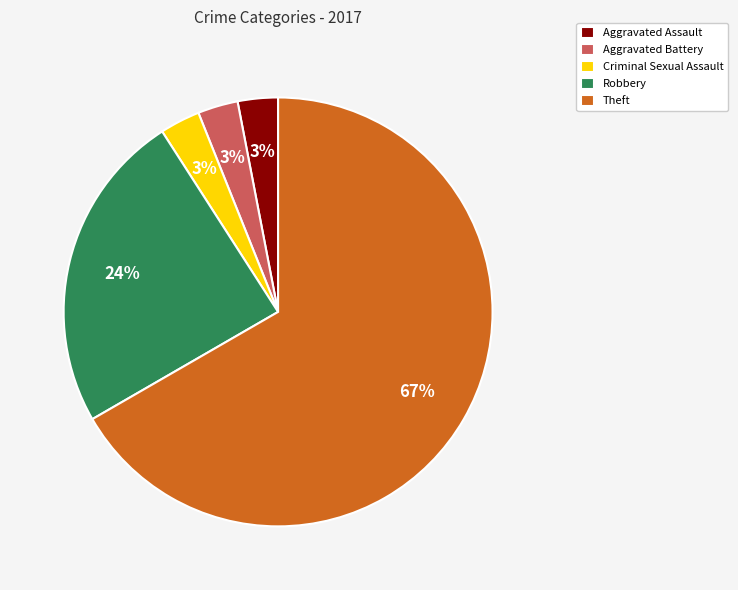

Is it true that Robbery is 24% of the pie?

True